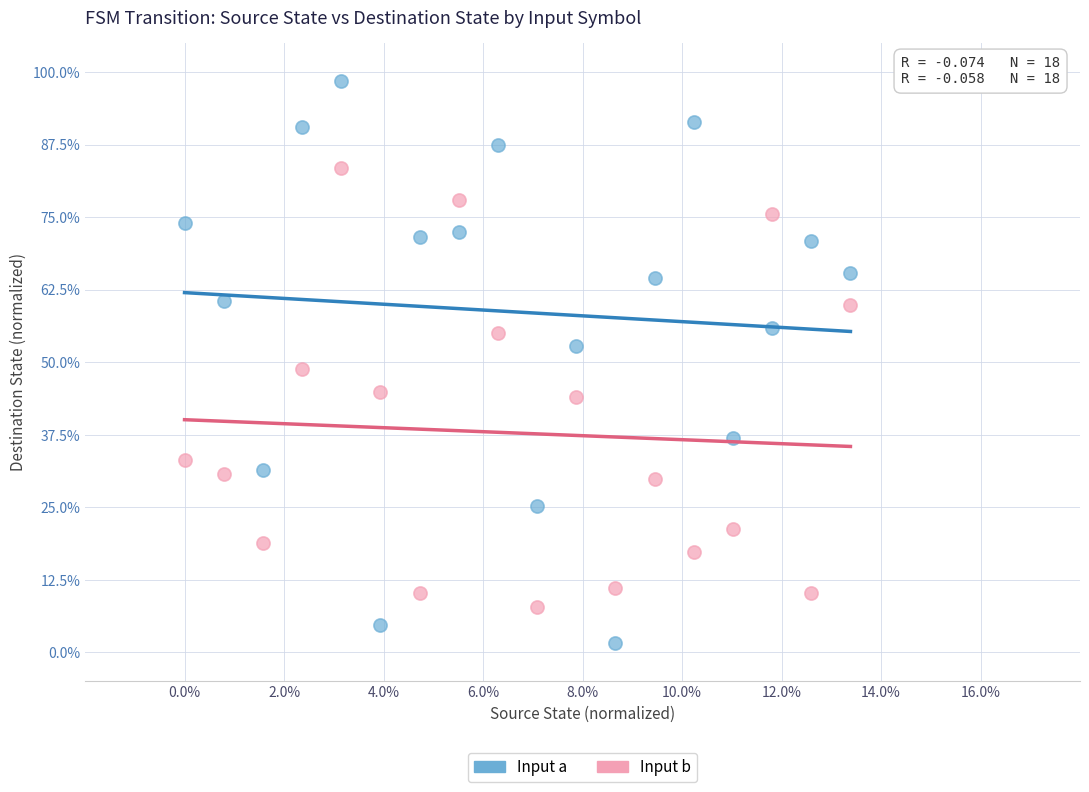

What are all the series names shown in the legend?

Input a, Input b